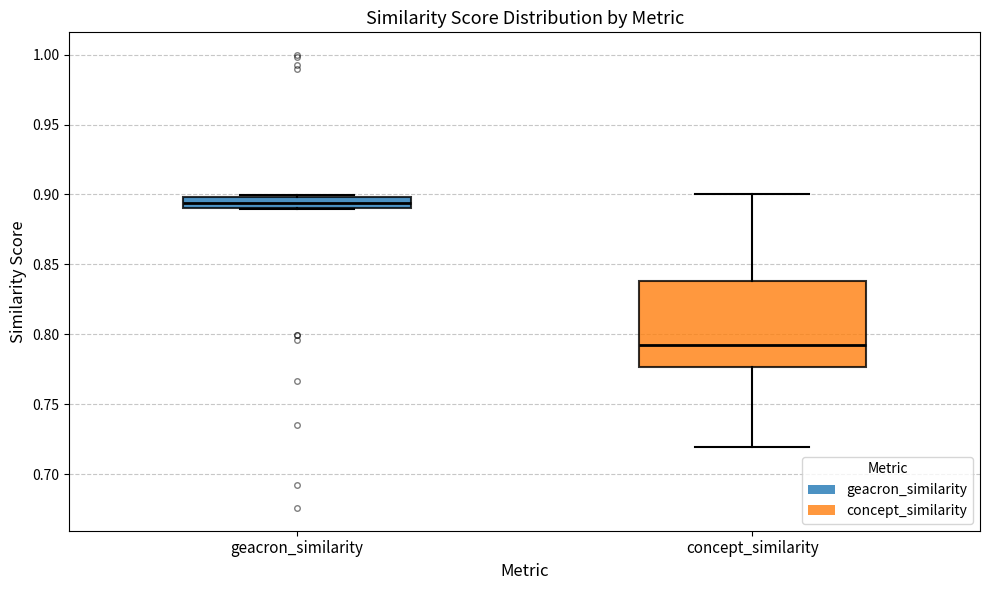

Which box is the tallest, from its lower edge to its upper edge?

concept_similarity